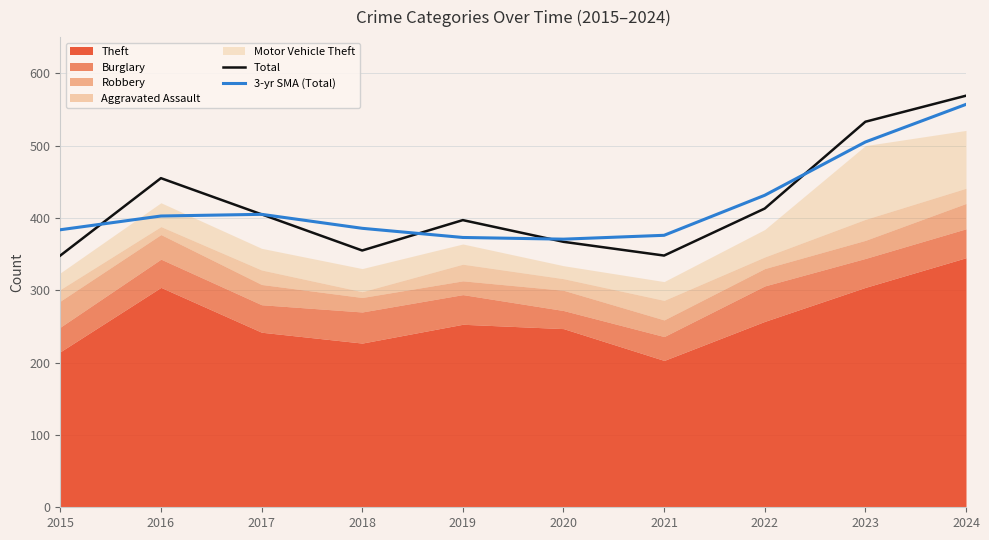

What is the smallest value displayed?

348.0